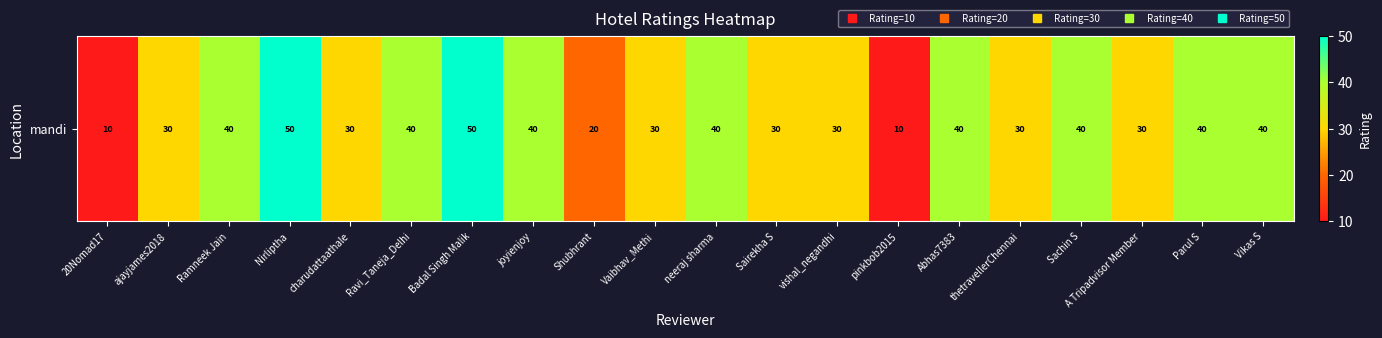

What is the sum of the values at A Tripadvisor Member and Ramneek Jain?

70